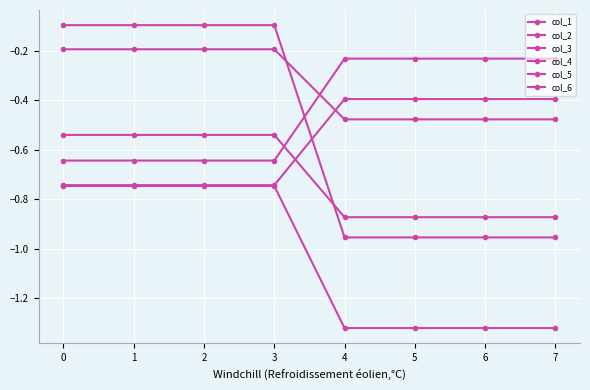

How many series are shown in this chart?

6